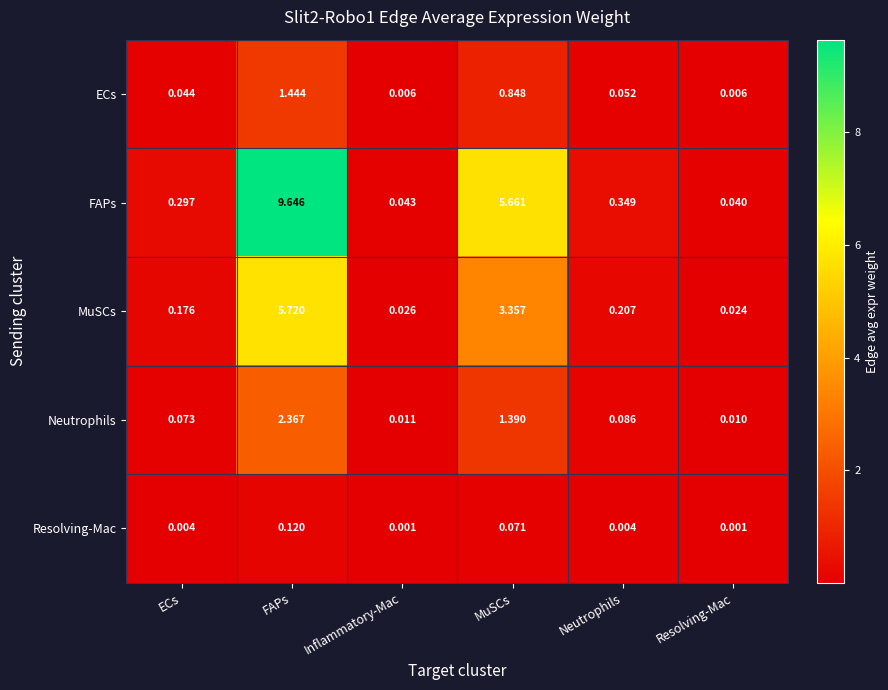

Where is MuSCs nearest to the value 2?

MuSCs